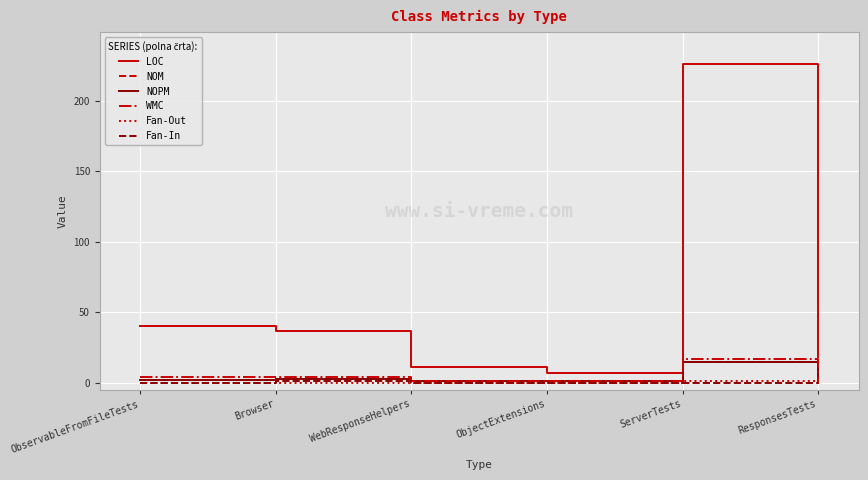

Is this an area chart (filled region under the line)?

No